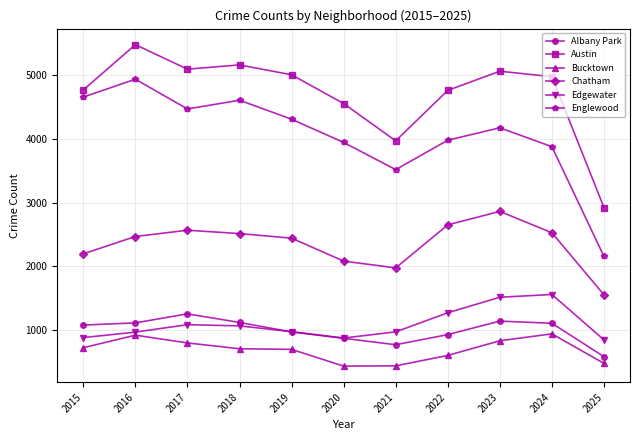

What is the maximum value for Austin?

5481